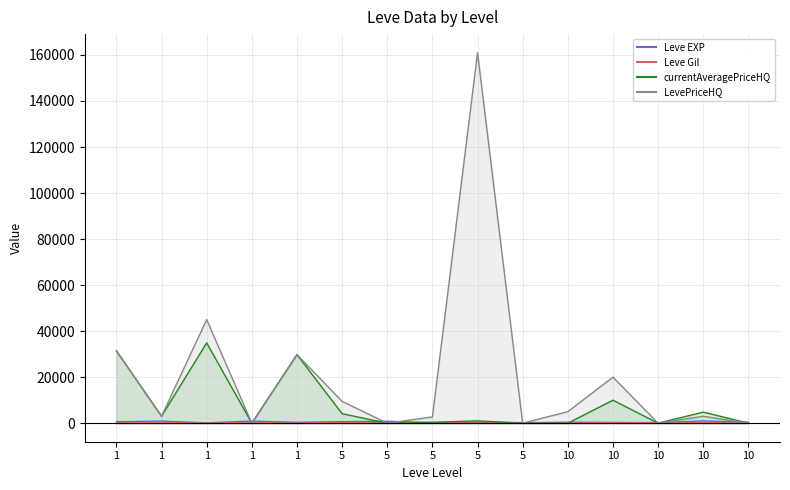

At which label does LevePriceHQ reach its peak?

5